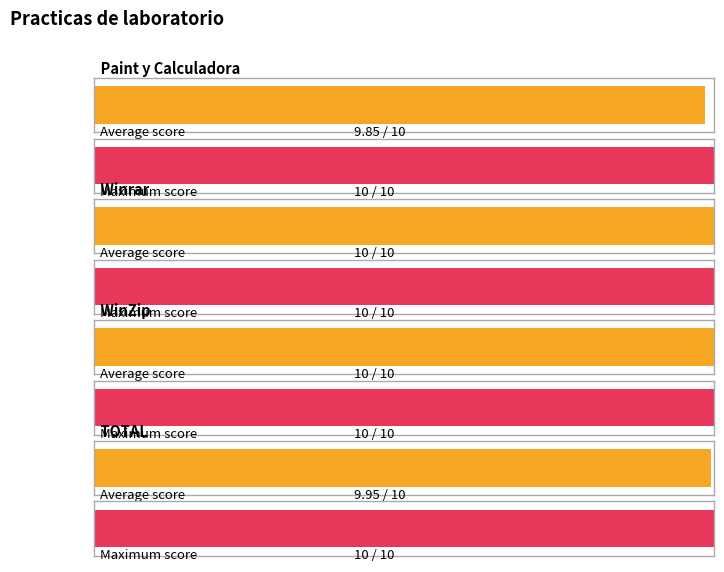

Which series changed the most between 9 and 18?

Paint y Calculadora